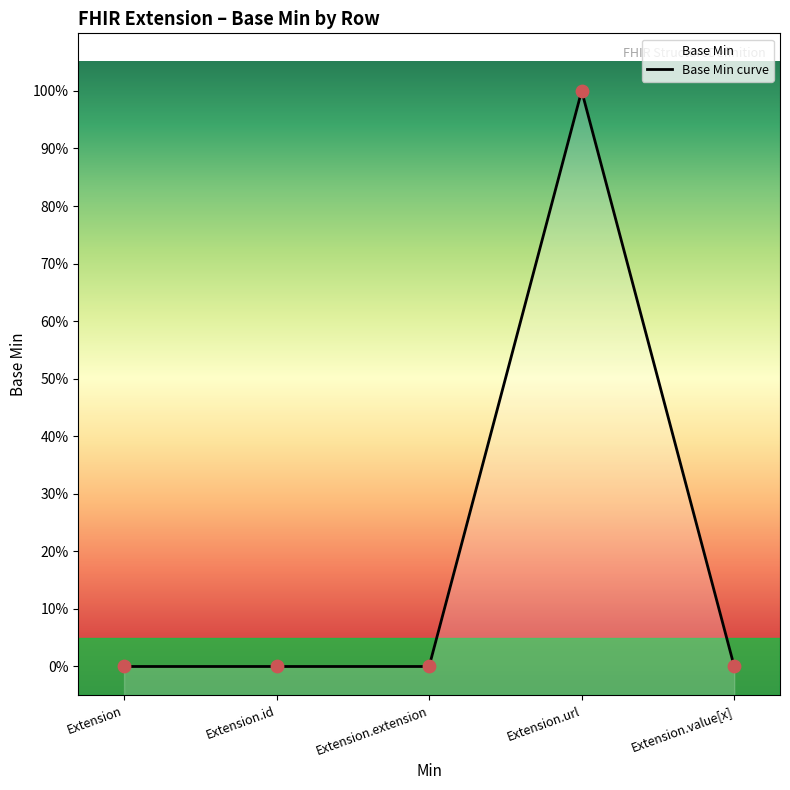

Between Extension.value[x] and Extension, which is larger?

Extension.value[x]